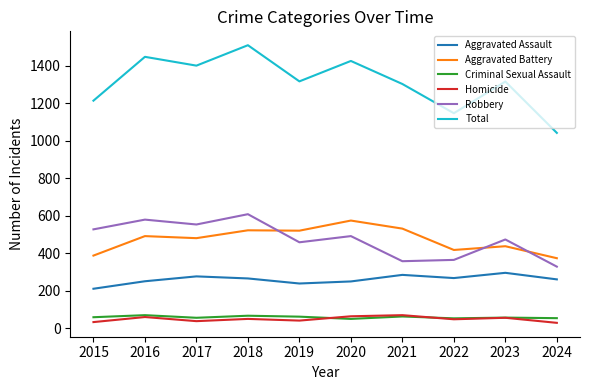

Where is the first local minimum for Total?

2017